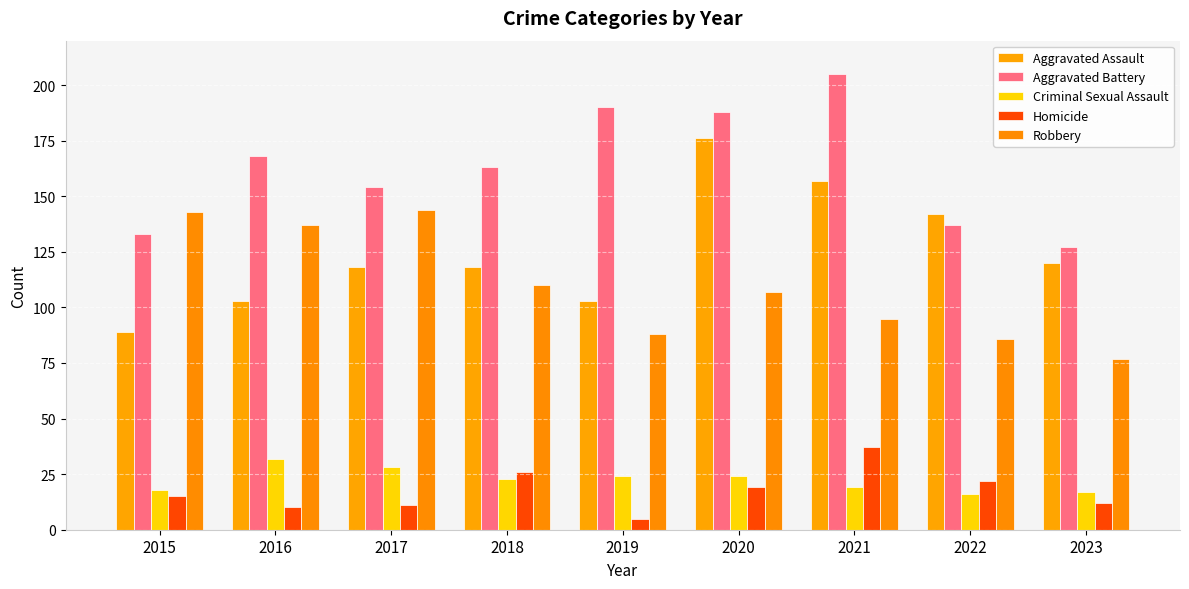

What is the spread (max minus min) of values at 2021?

186